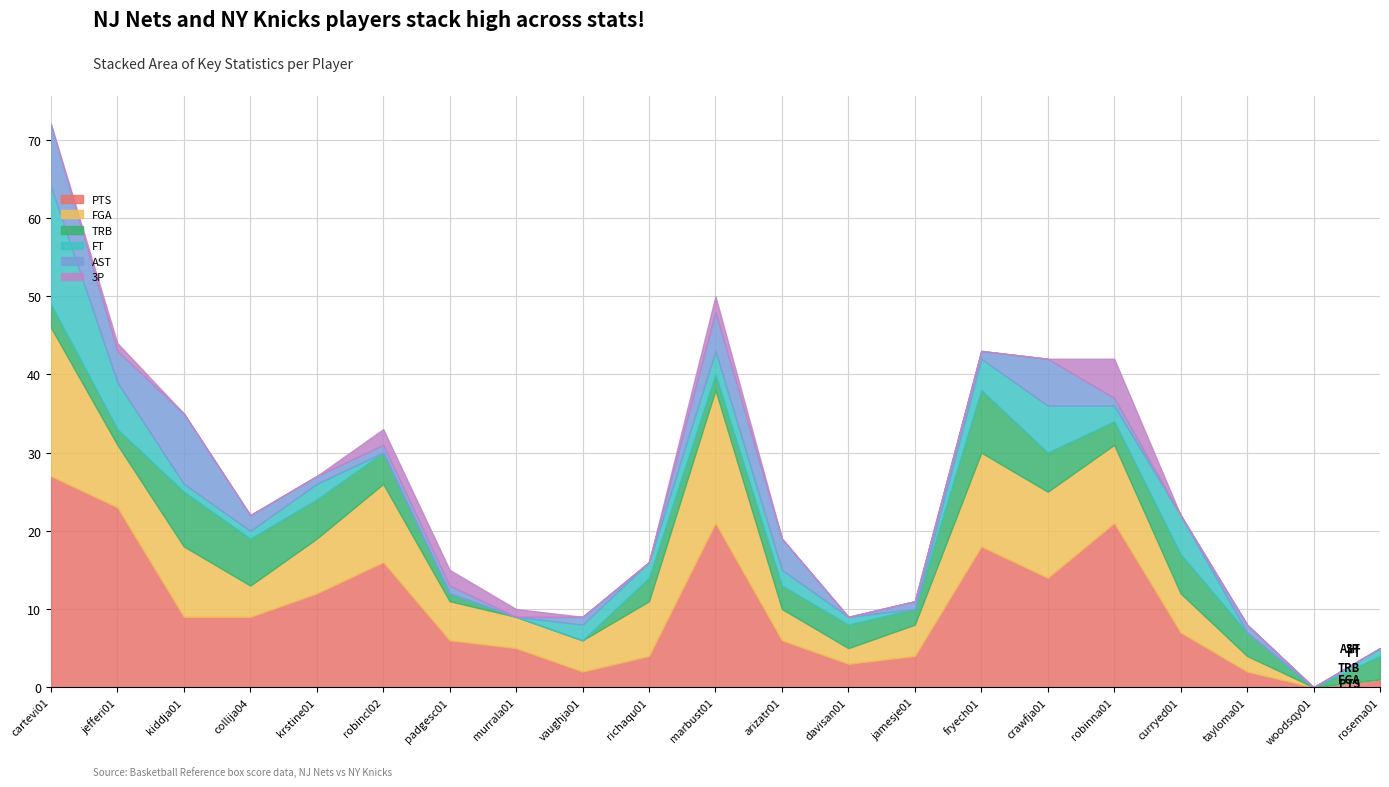

At which category is the sum across all series the highest?

cartevi01